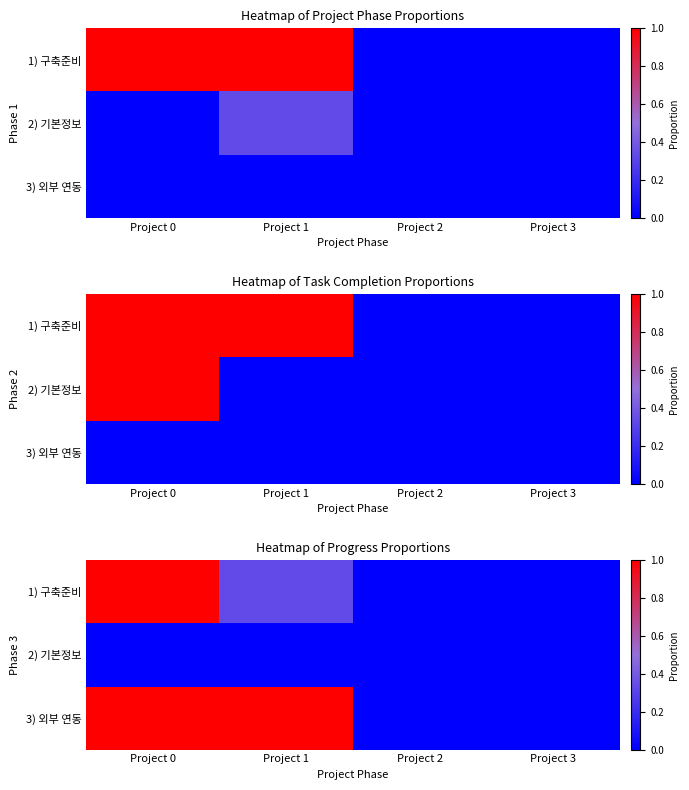

At which label does 2) 기본정보 reach its minimum?

Project 0